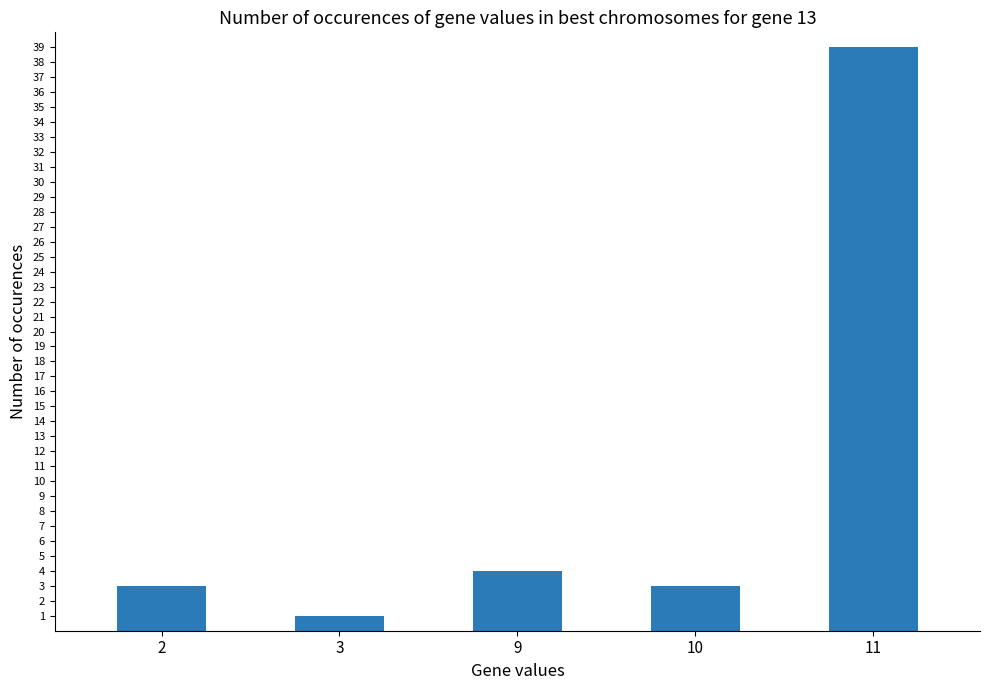

What is the difference between the second highest and minimum values?

3